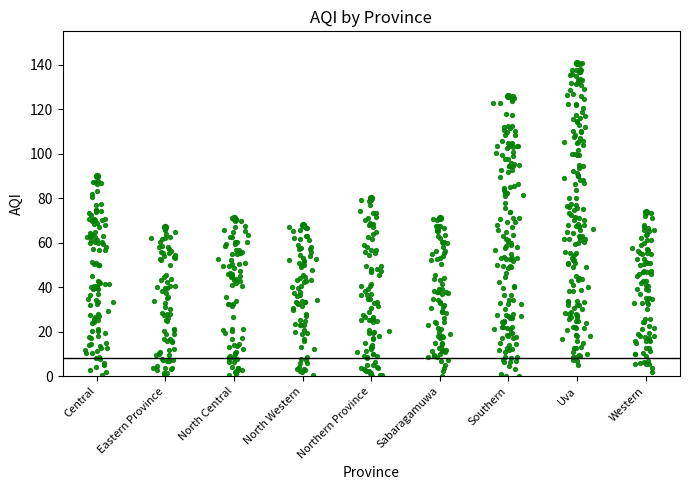

What is the change in value from North Western to Southern?

+58